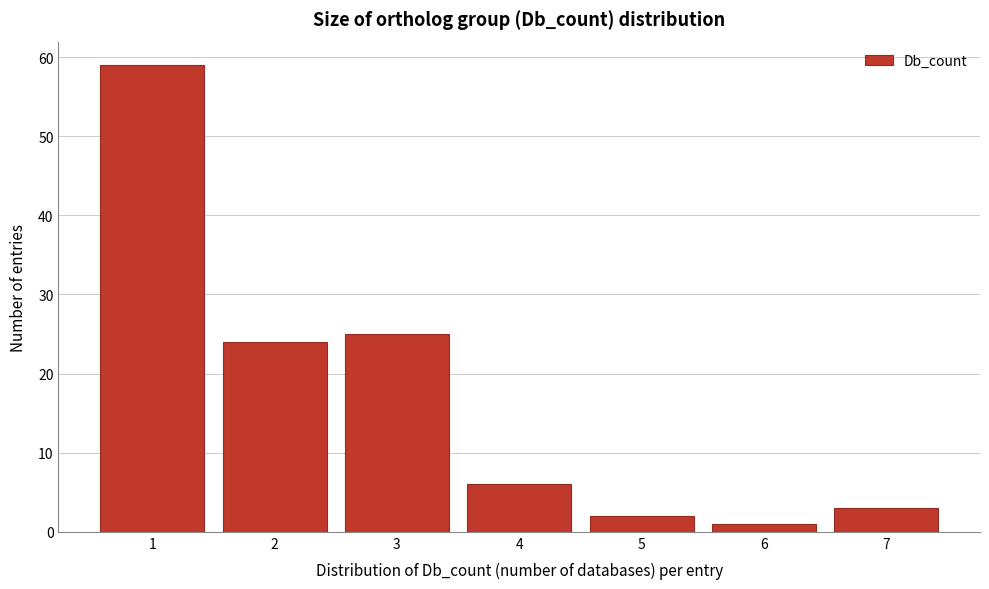

Reading left to right, list every bar in this chart as the range it spans on the x-axis followed by its height. The values are not printed on the chart, so give them approximately, as read against the axis.

0.5 to 1.5: 59
1.5 to 2.5: 24
2.5 to 3.5: 25
3.5 to 4.5: 6
4.5 to 5.5: 2
5.5 to 6.5: 1
6.5 to 7.5: 3